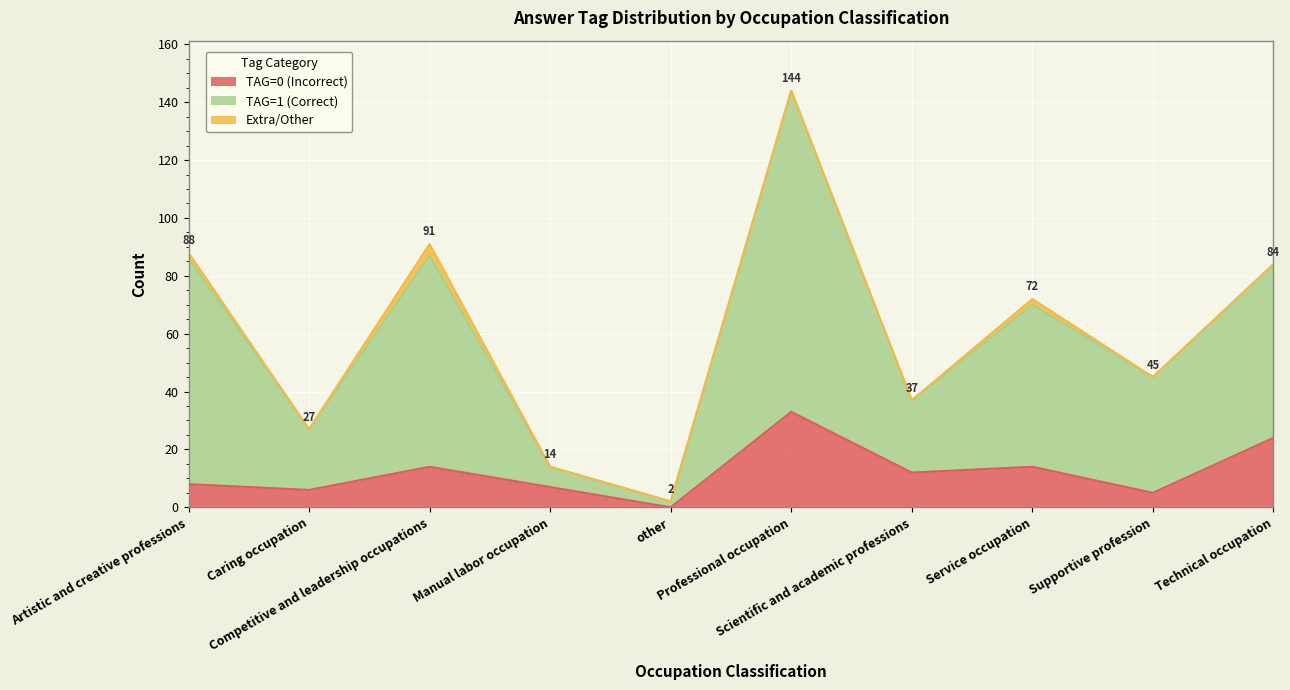

What are all the series names shown in the legend?

TAG=0 (Incorrect), TAG=1 (Correct), Extra/Other